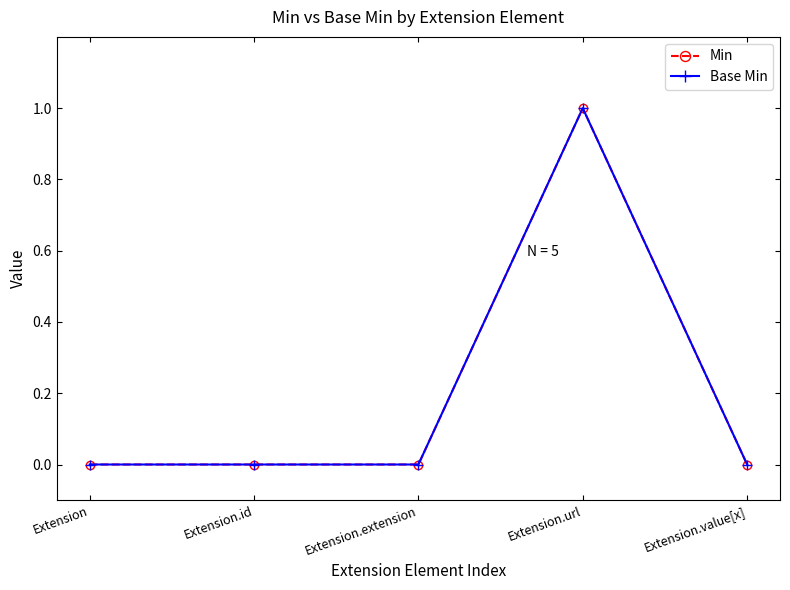

Is this an area chart (filled region under the line)?

No